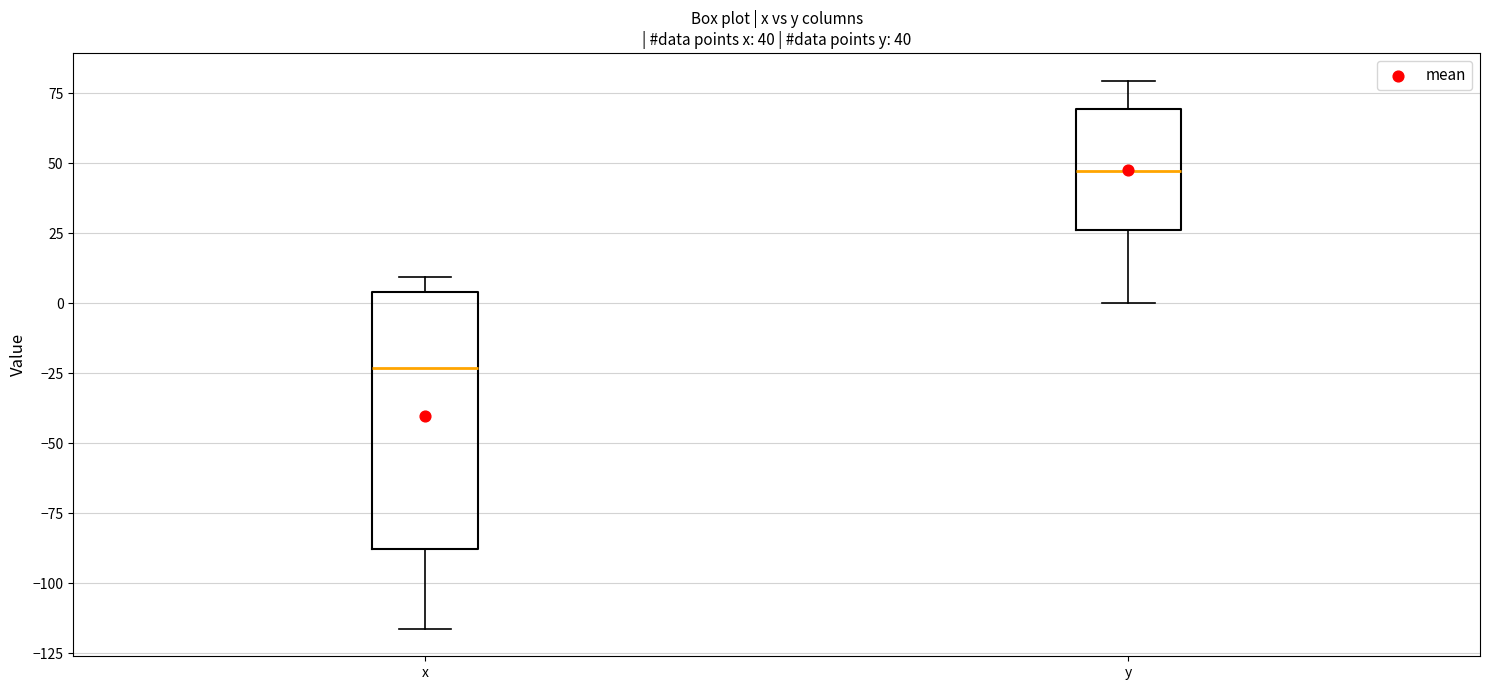

Which box has the highest median line?

y